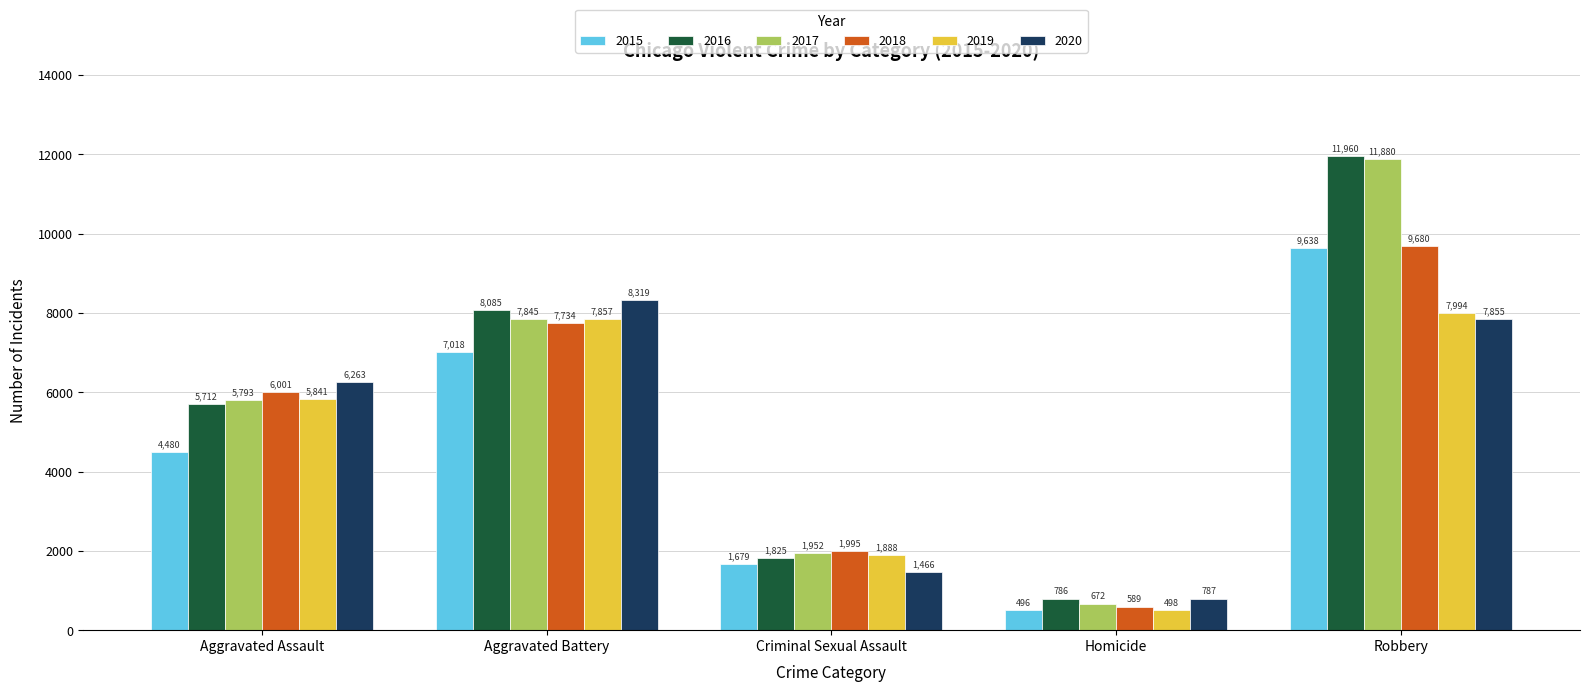

The value of 2016 at Criminal Sexual Assault is 1825. True or false?

True